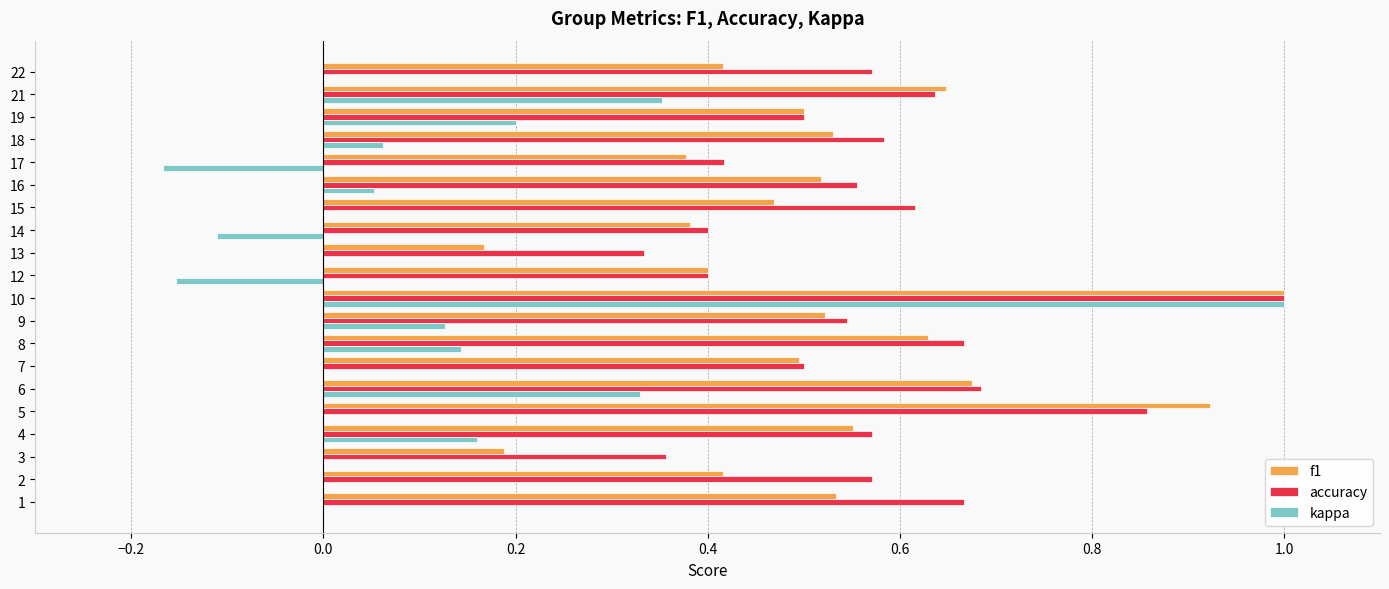

True or false: kappa has a value of 0.0 at 3.

True